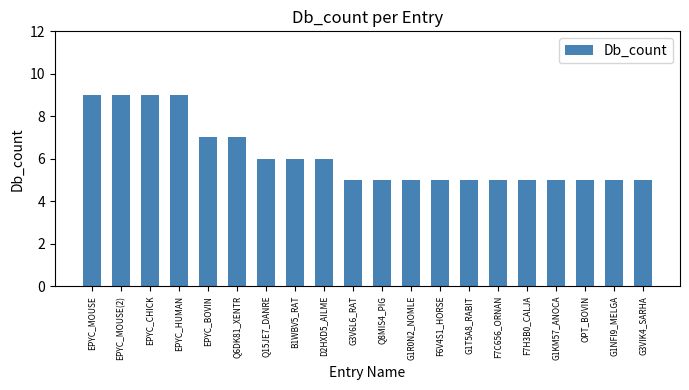

What is the greatest value displayed?

9